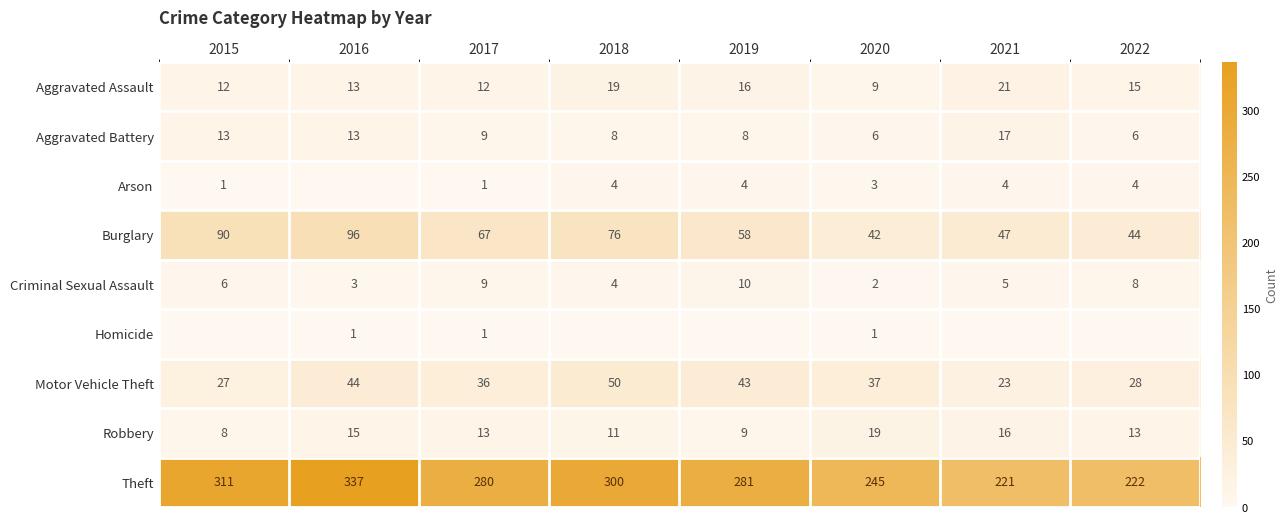

At which category is the sum across all series the highest?

2016